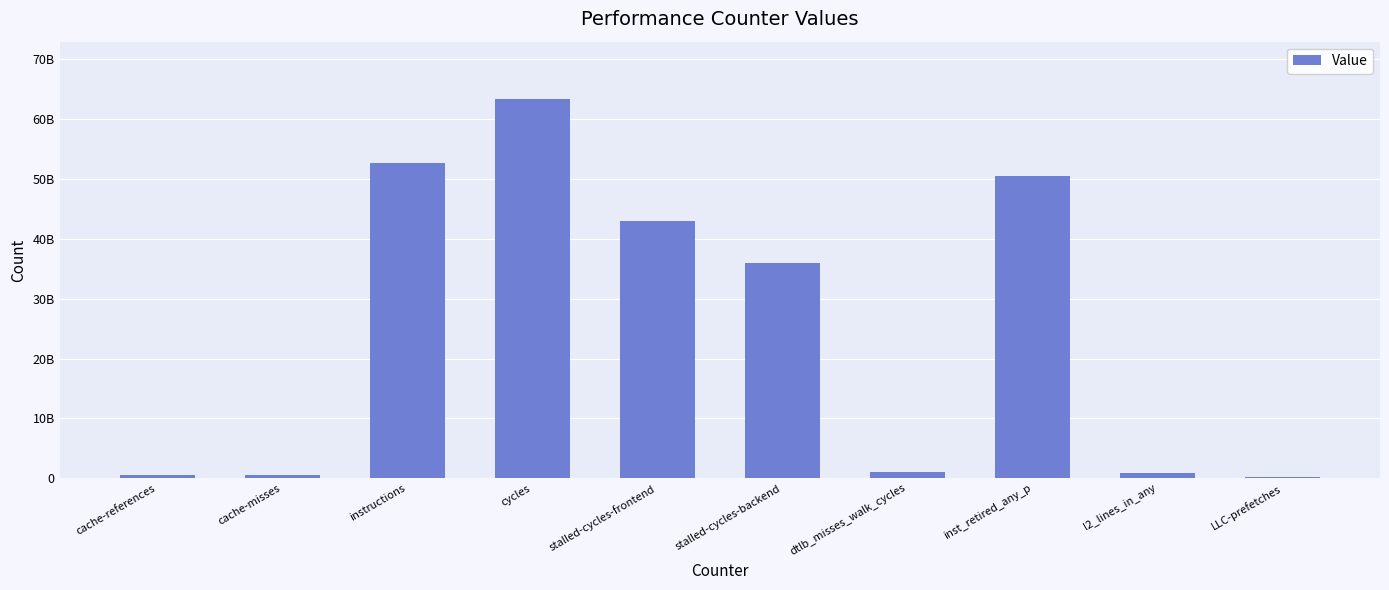

Reading right to left, transcribe all the data shown in this chart.

264054187	879773986	50546147972	1103619103	36059177721	43078123500	63462231948	52664517419	526996350	596093026